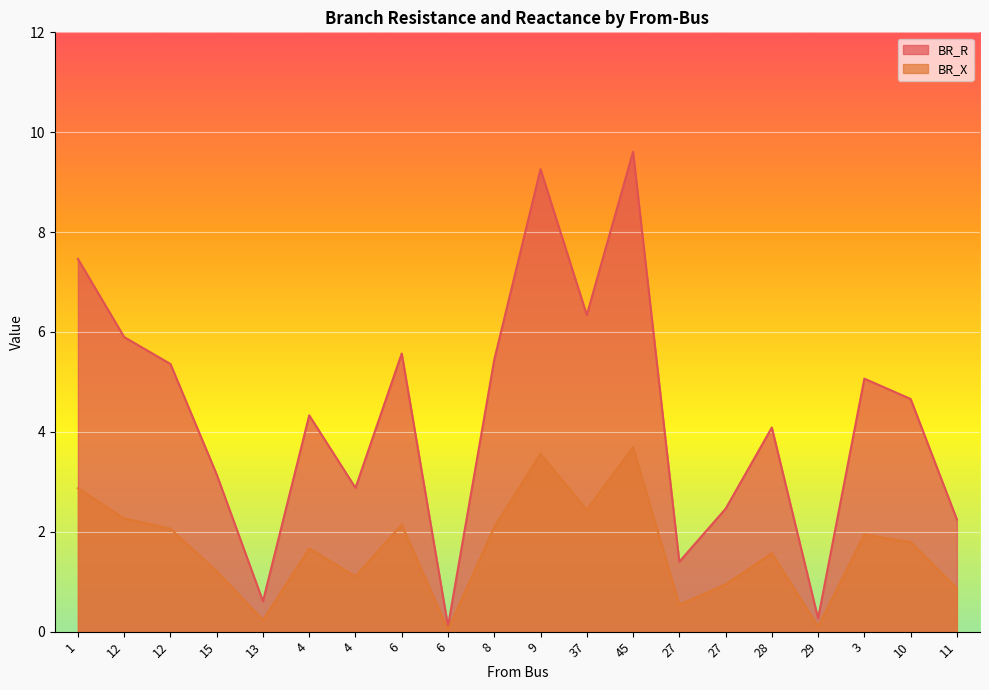

True or false: BR_X and BR_R cross at least once.

False